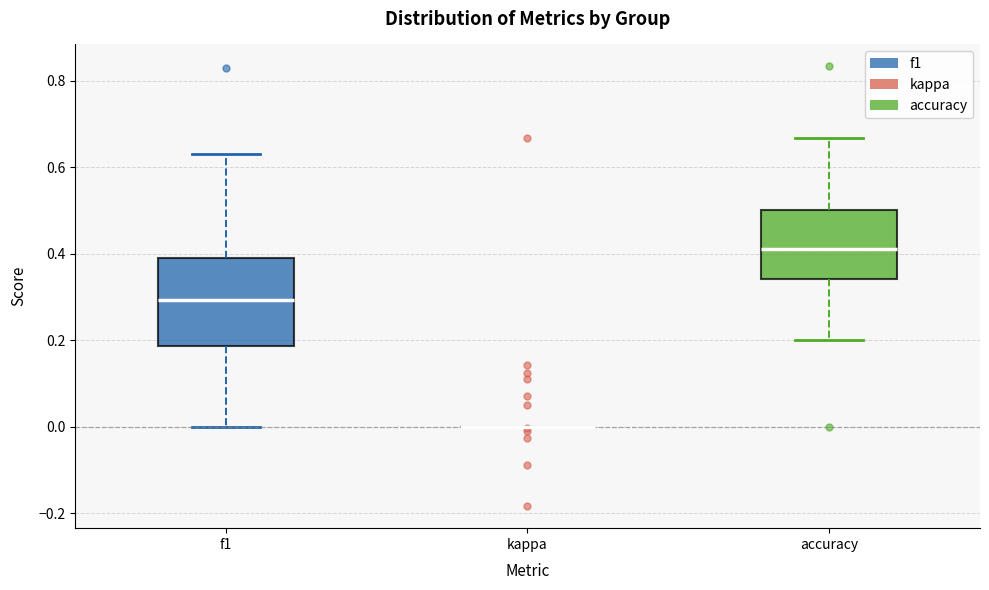

Reading left to right, read every box against the y-axis: the position of its median line, the range the box covers, and the ends of its whiskers. The values are not printed on the chart, so give them approximately, as read against the axis.

f1: median 0.30, box 0.18 to 0.40, whiskers 0.00 to 0.62
kappa: box collapsed to a line at 0.00, whiskers 0.00 to 0.00
accuracy: median 0.42, box 0.34 to 0.50, whiskers 0.20 to 0.66